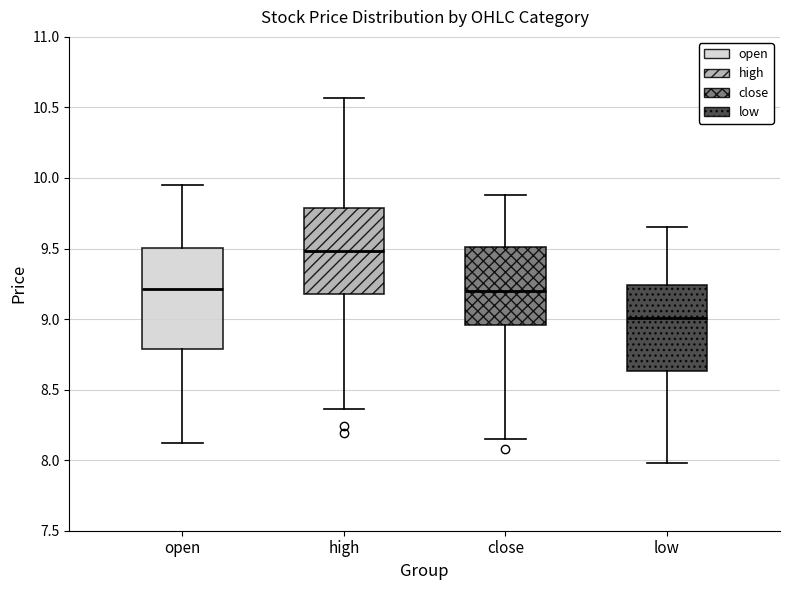

Where is the upper edge of the box for low on the y-axis? The values are not printed on the chart, so give them approximately, as read against the axis.

9.25